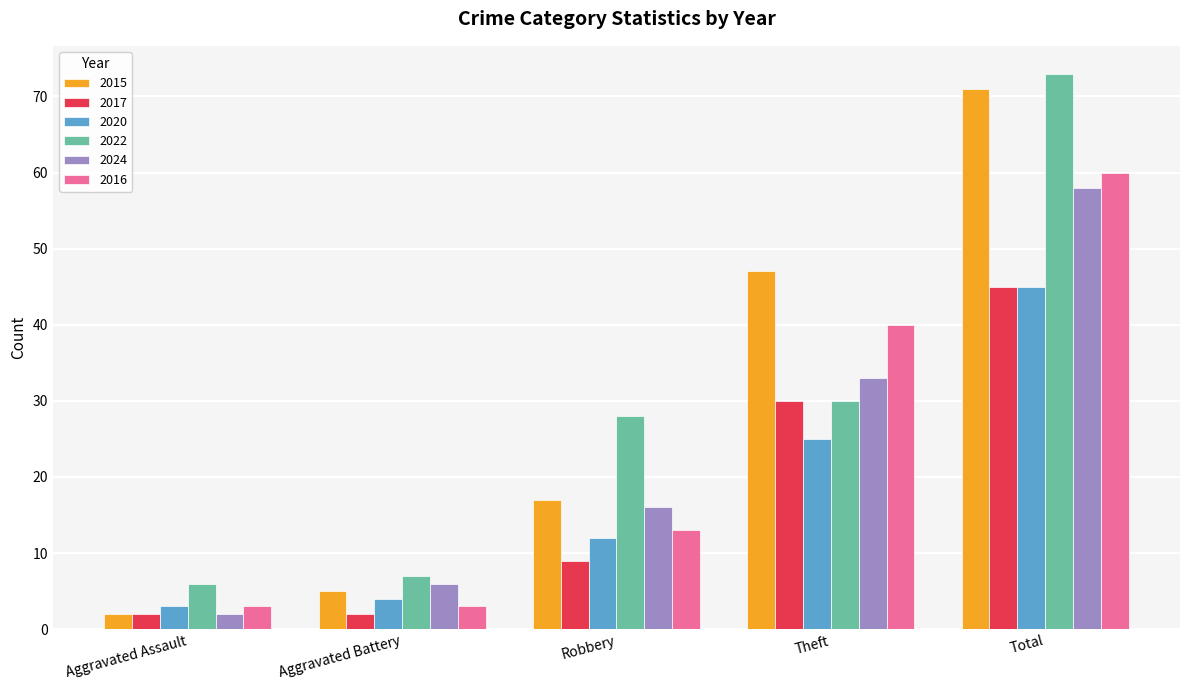

True or false: 2024 has a value of 4 at Robbery.

False